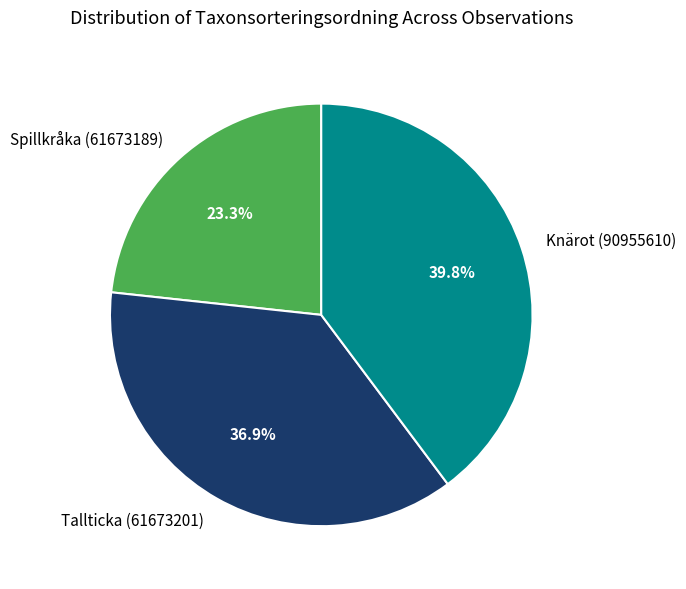

What is the ratio of the value at Tallticka (61673201) to the value at Spillkråka (61673189)?

1.6